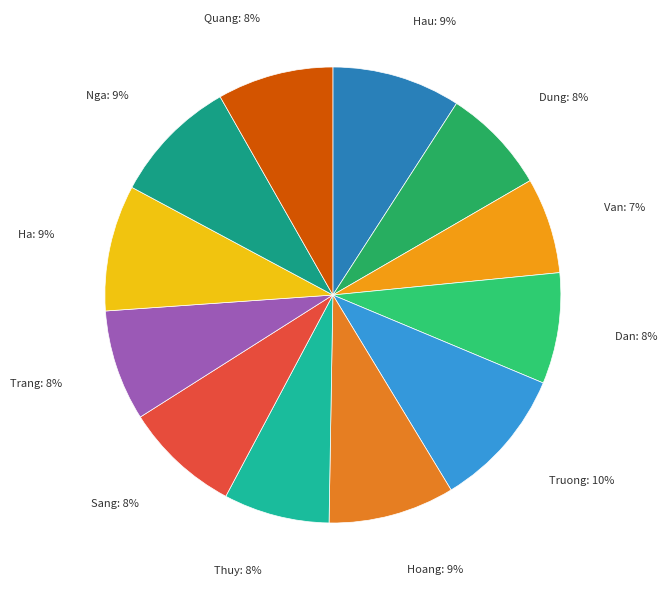

Count the number of slices in the pie.

12